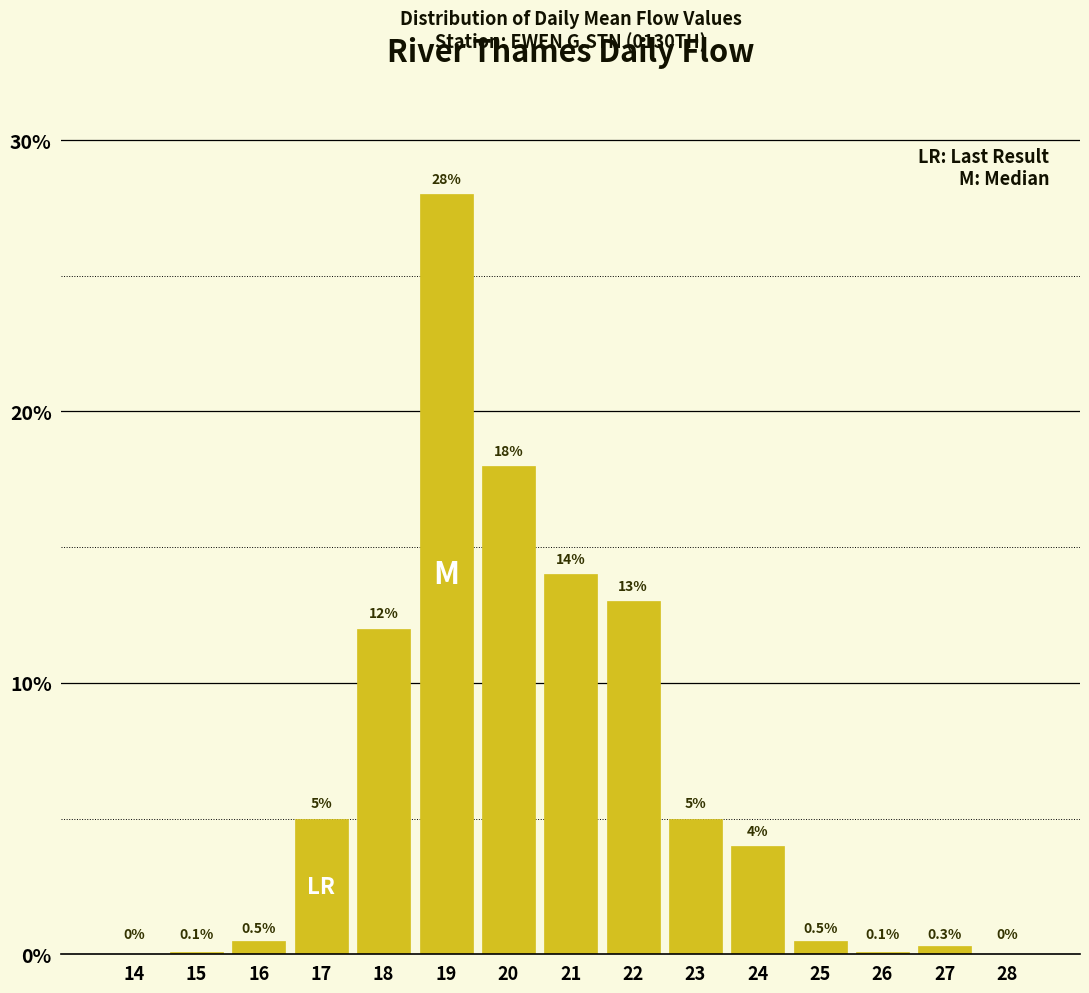

Reading left to right, extract all data points from this chart.

14=0.0	15=0.1	16=0.5	17=5.0	18=12.0	19=28.0	20=18.0	21=14.0	22=13.0	23=5.0	24=4.0	25=0.5	26=0.1	27=0.3	28=0.0